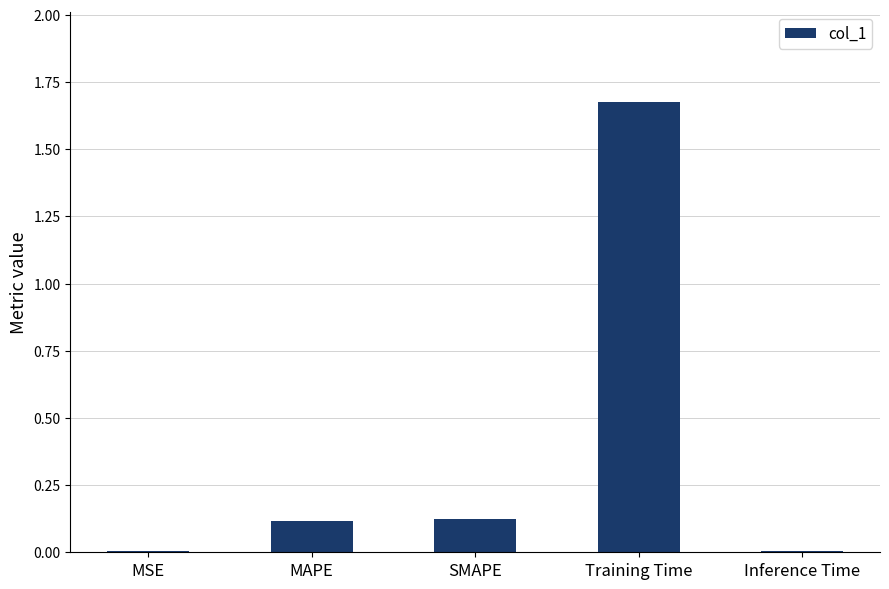

What is the change in value from MSE to Training Time?

+1.7